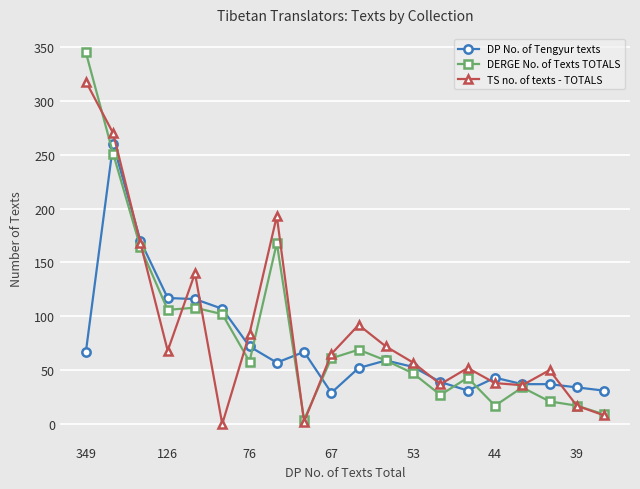

Which series has the largest range (max minus min)?

DERGE No. of Texts TOTALS